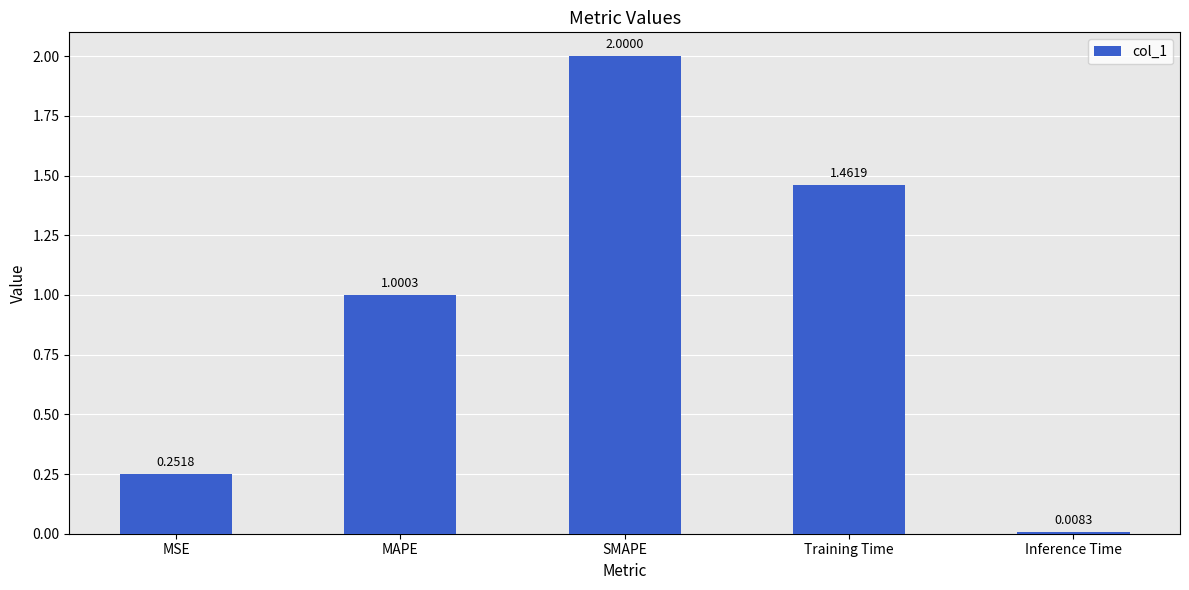

Rank the categories by value from highest to lowest.

SMAPE, Training Time, MAPE, MSE, Inference Time